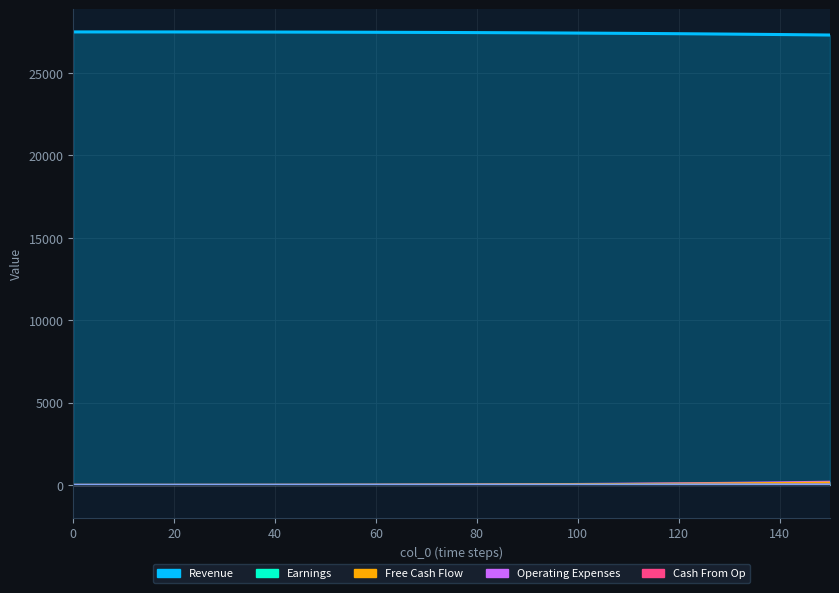

Is it true that col_1 equals 16364.3 at 50?

False